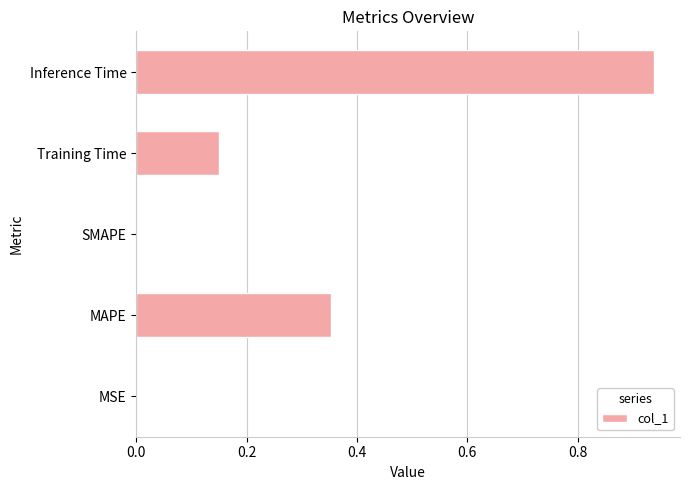

Which label corresponds to the largest value in the chart?

Inference Time